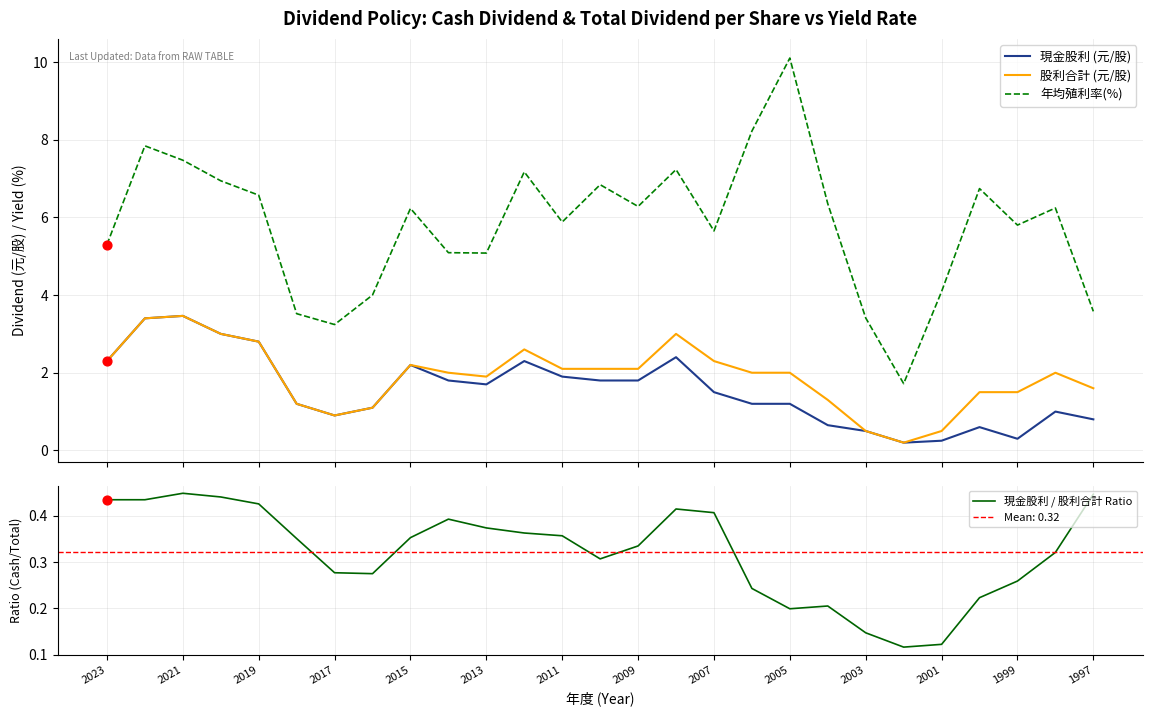

At how many categories does at least one series exceed 4?

21